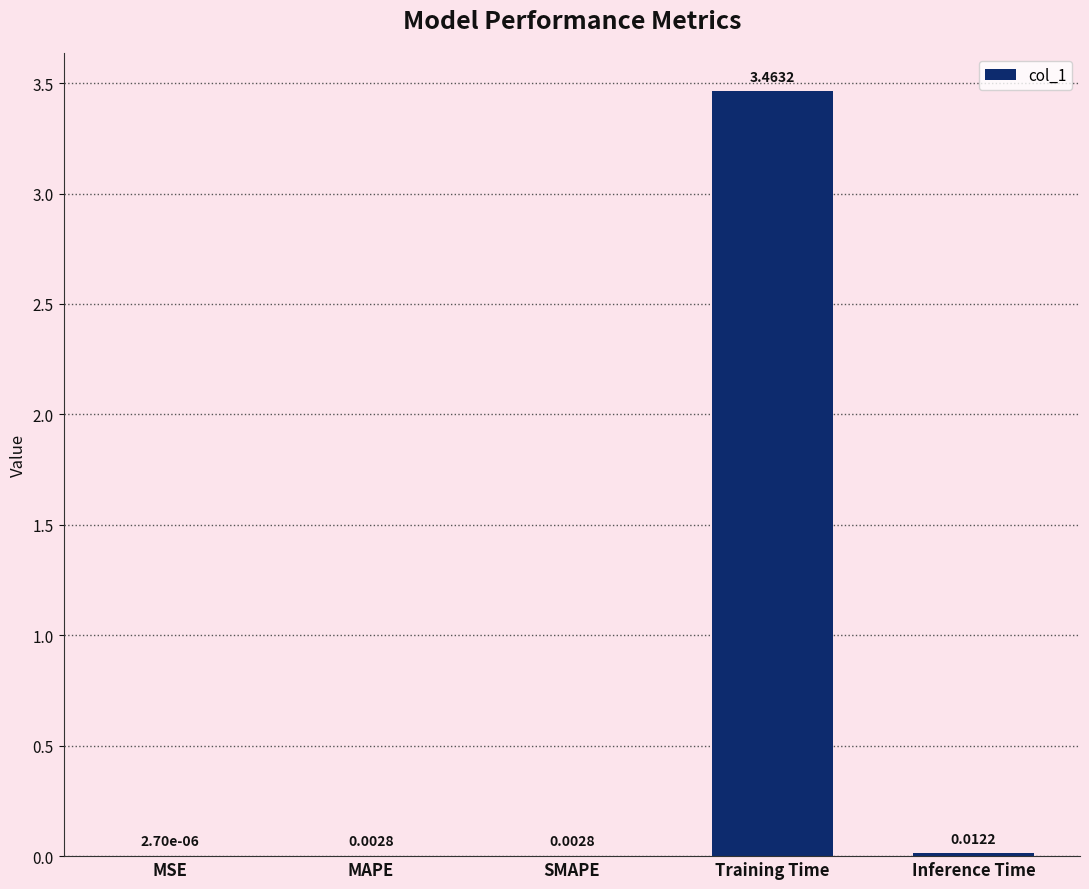

Which label corresponds to the largest value in the chart?

Training Time